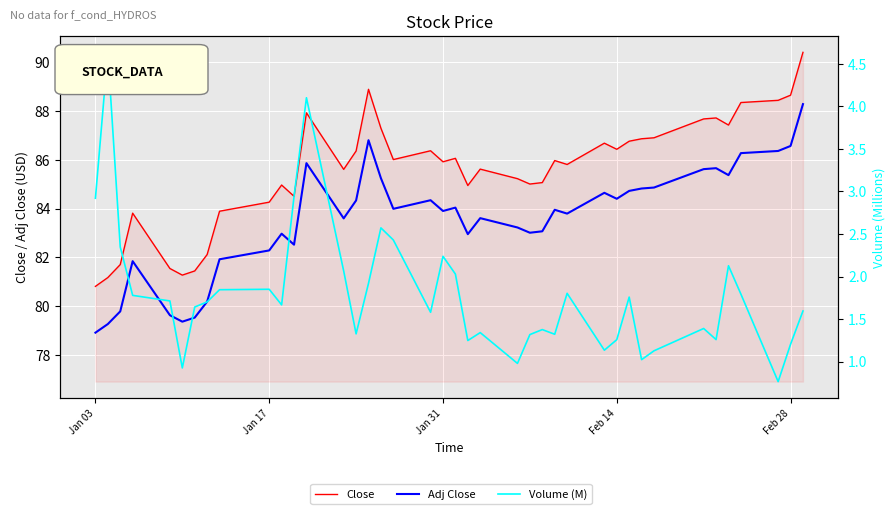

List the series in order of their peak value, lowest first.

Volume (M), Adj Close, Close